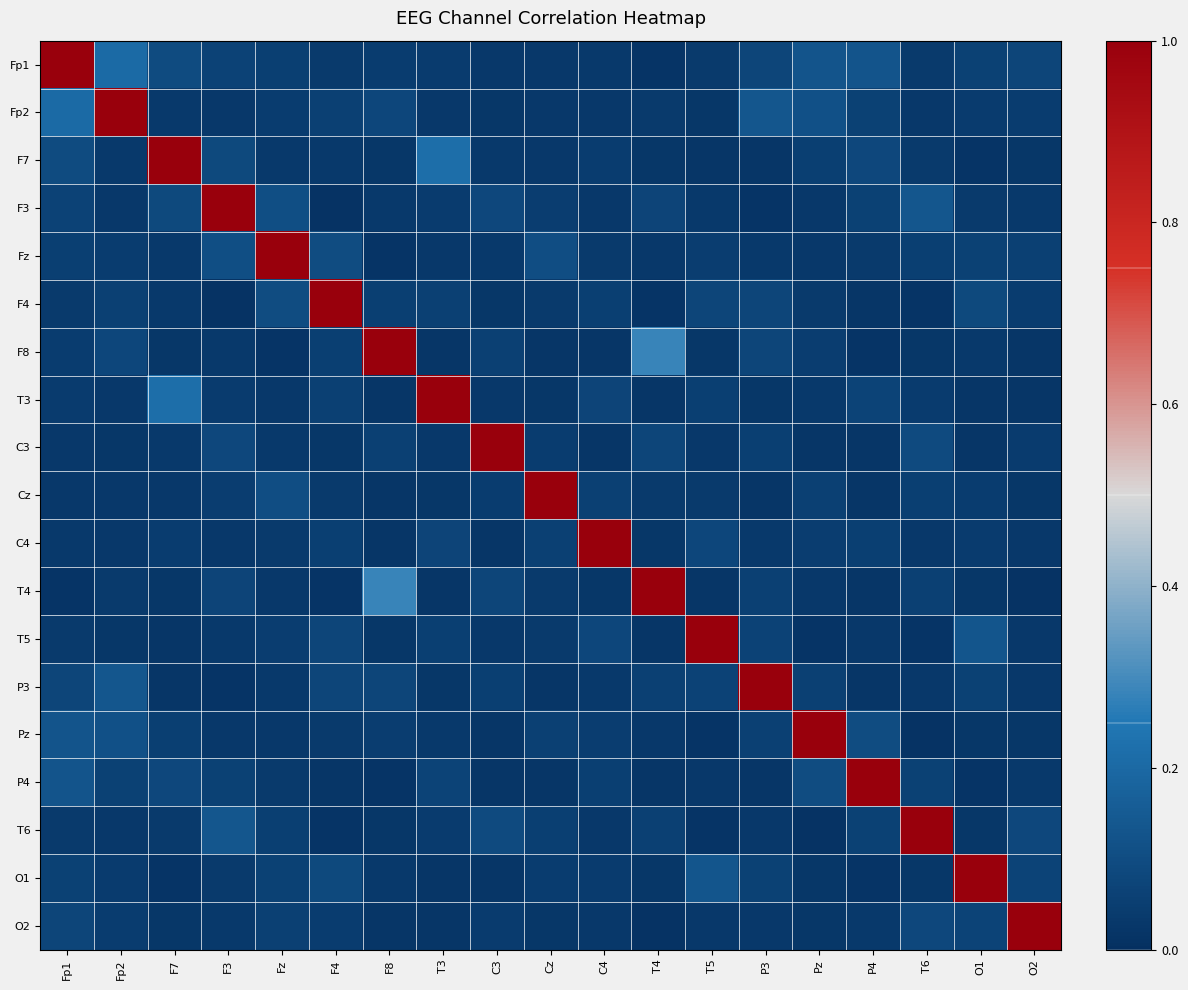

Which series has the largest total across all categories?

Fp1